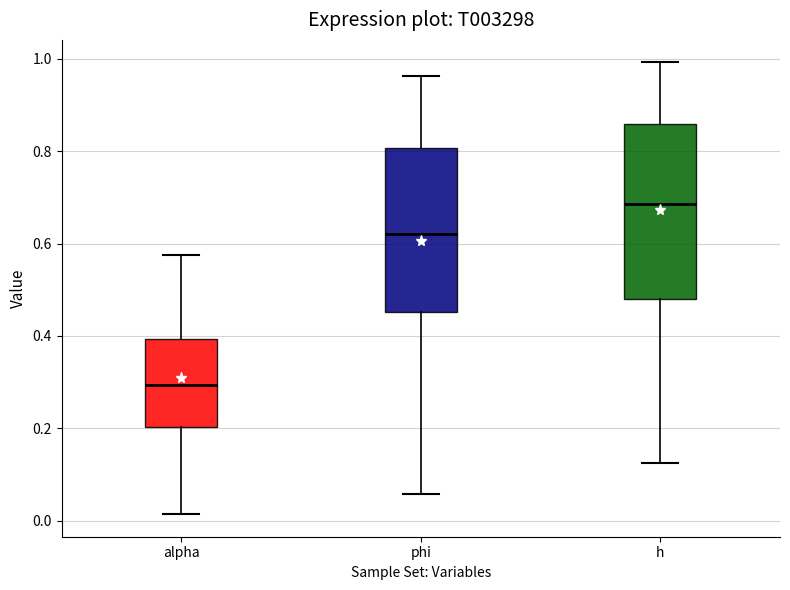

Where does the upper whisker of the box for alpha end on the y-axis? The values are not printed on the chart, so give them approximately, as read against the axis.

0.58